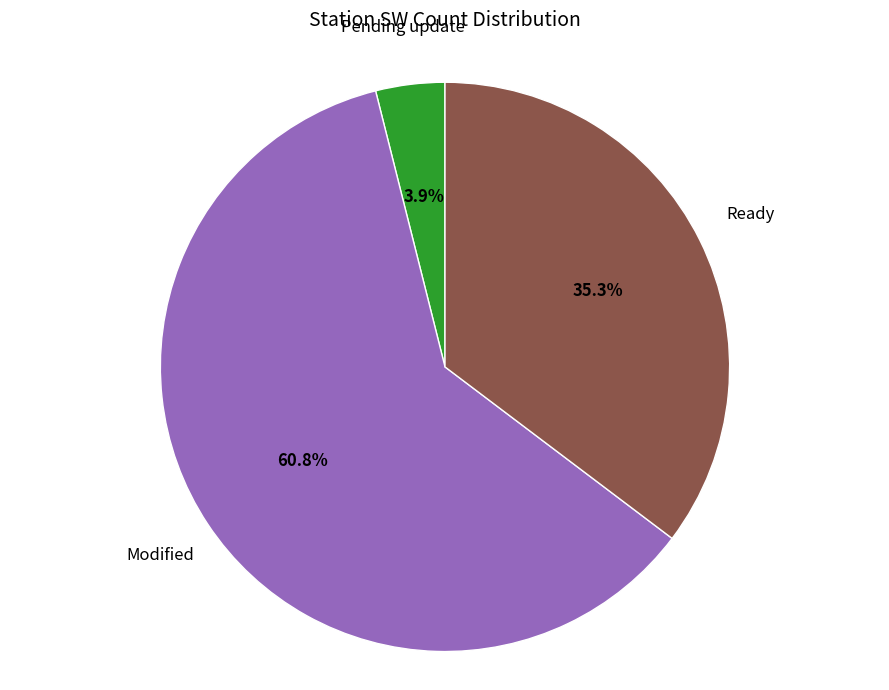

Count the number of slices in the pie.

3